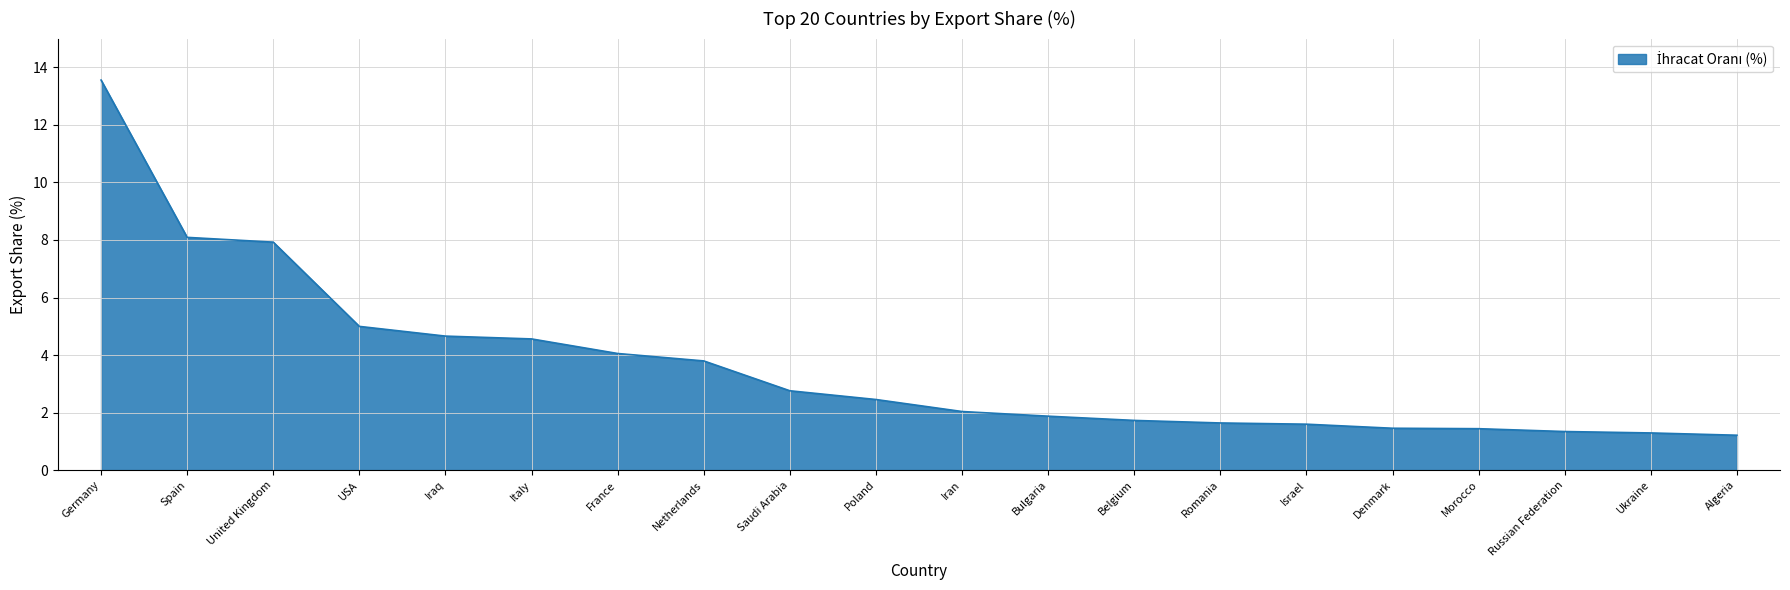

What is the approximate value at Morocco?

1.4